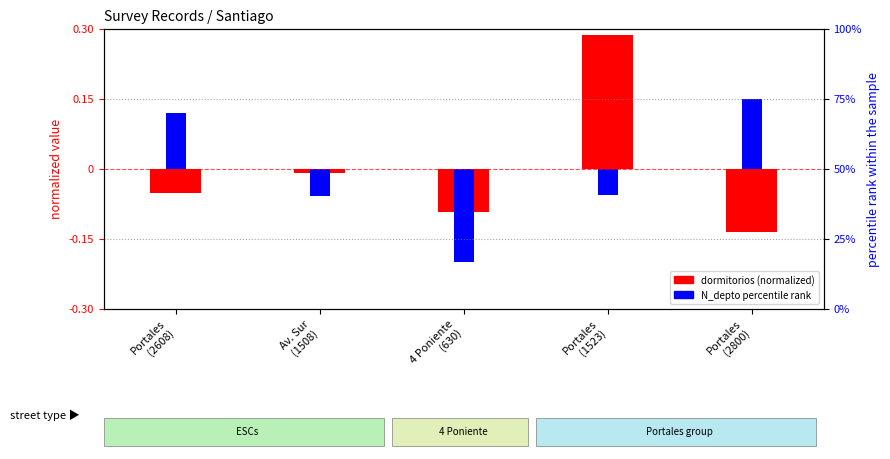

Reading left to right, extract all data points from this chart.

dormitorios (normalized): -0.1	-0.0	-0.1	0.3	-0.1
N_depto percentile rank: 0.1	-0.1	-0.2	-0.1	0.1